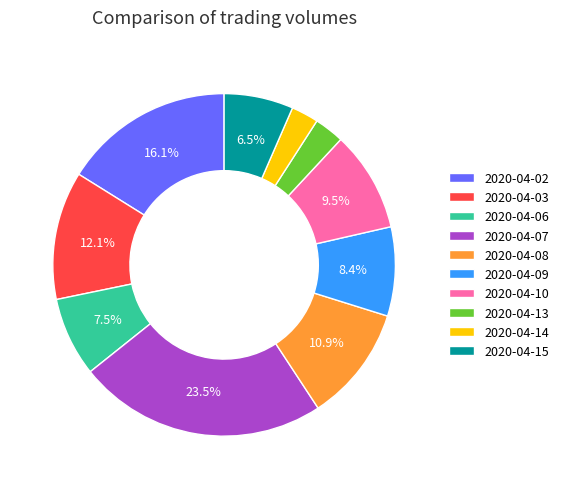

What percentage is NOT represented by 2020-04-02?

83.9%